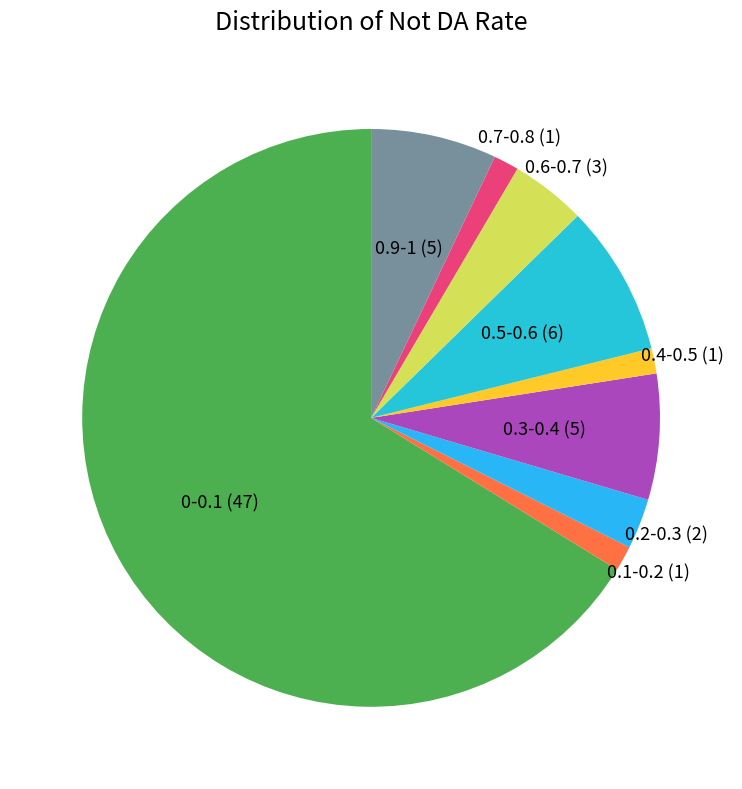

Count the number of slices in the pie.

9